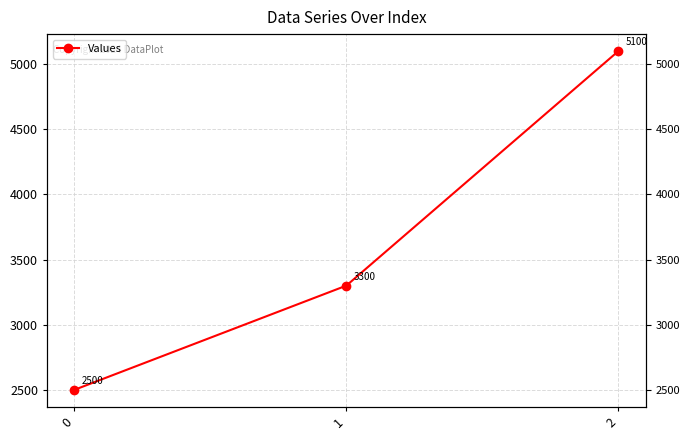

List the labels in order of value, largest first.

2, 1, 0